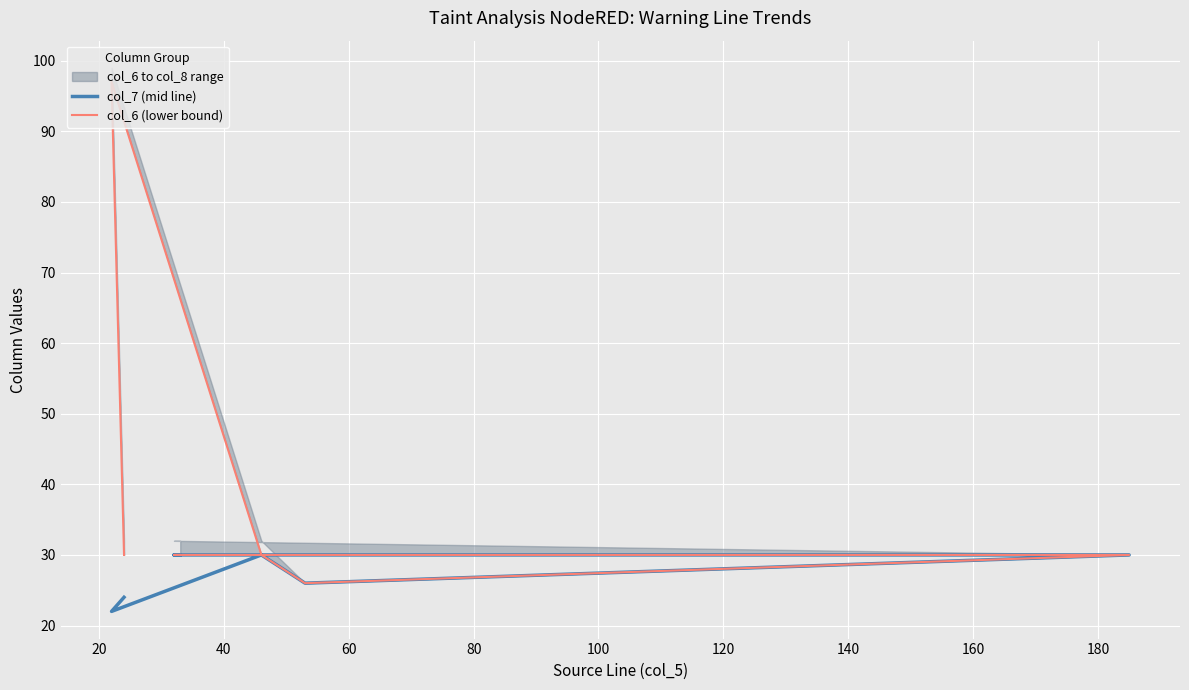

Is the value of col_7 (mid line) at 120 greater than the value of col_6 (lower bound) at 60?

Yes